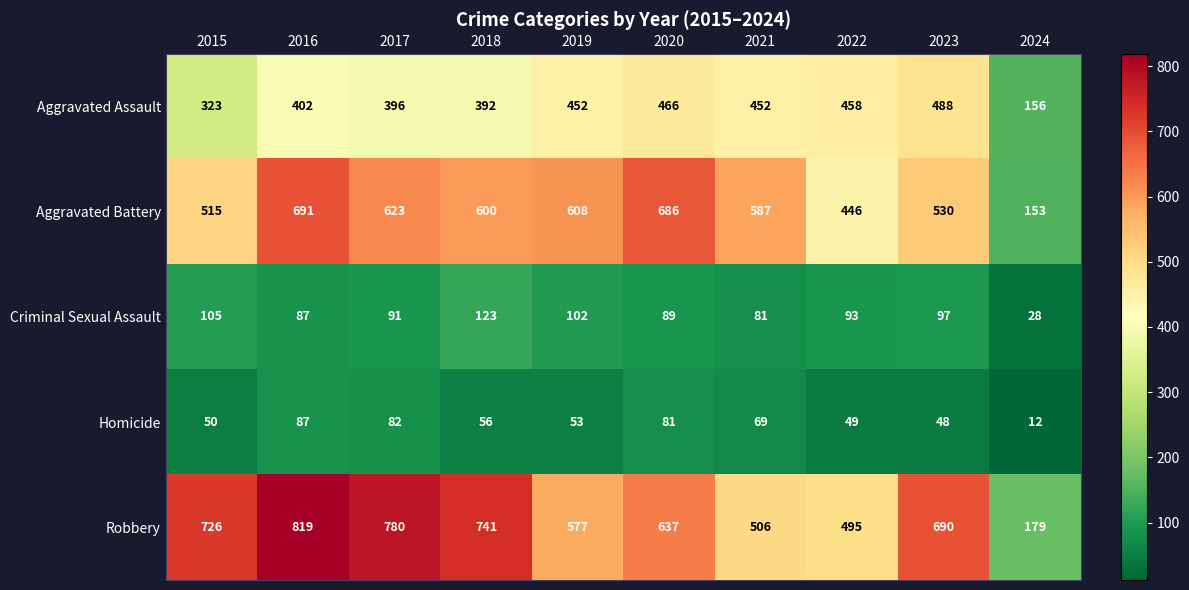

Rank the series by their maximum value, from highest to lowest.

Robbery, Aggravated Battery, Aggravated Assault, Criminal Sexual Assault, Homicide